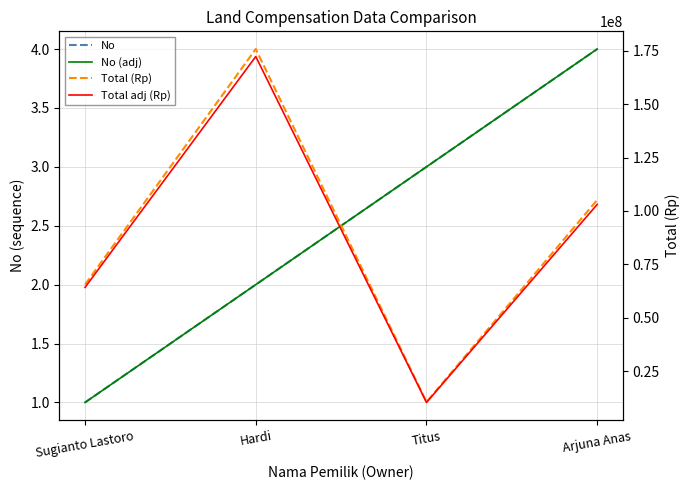

What is the label of the 1st point from the left?

Sugianto Lastoro